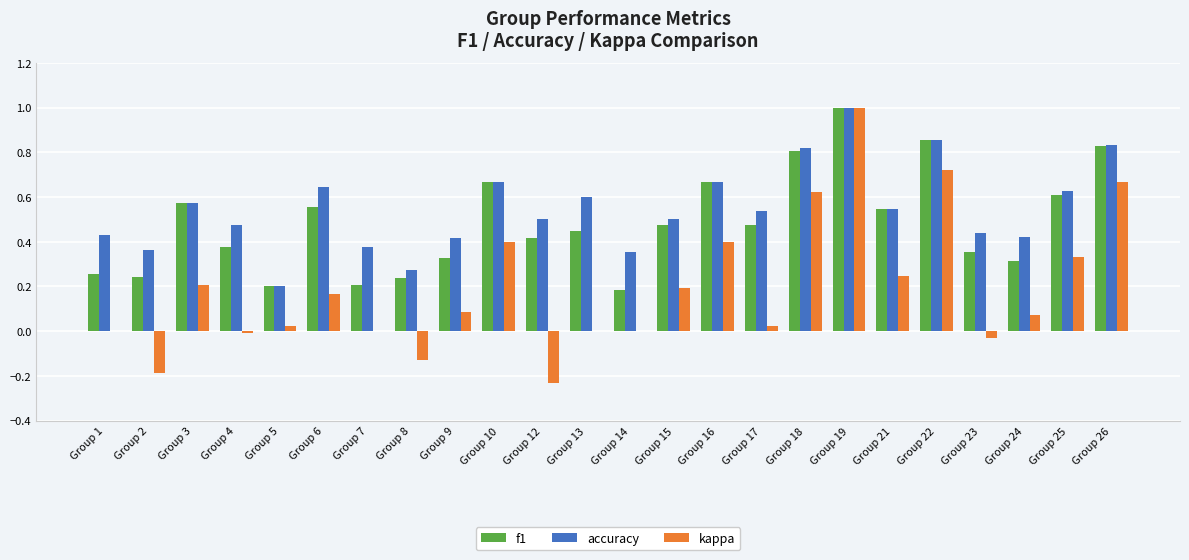

Which category has the highest value in the accuracy series?

Group 19